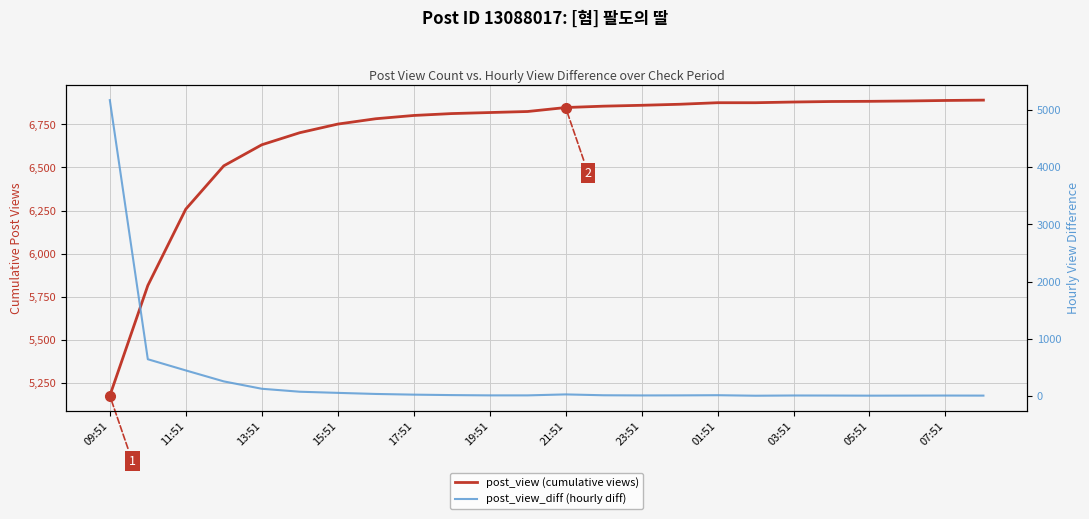

True or false: post_view (cumulative views) and post_view_diff (hourly diff) intersect in this chart.

False